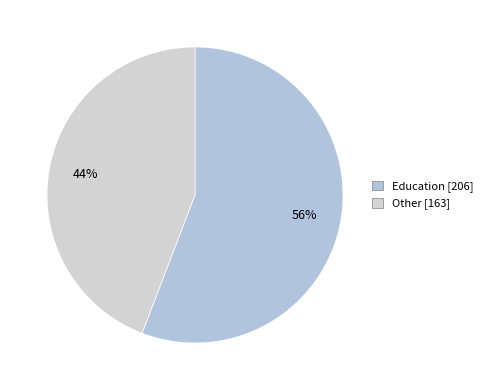

What is the smallest slice in the pie chart?

Other